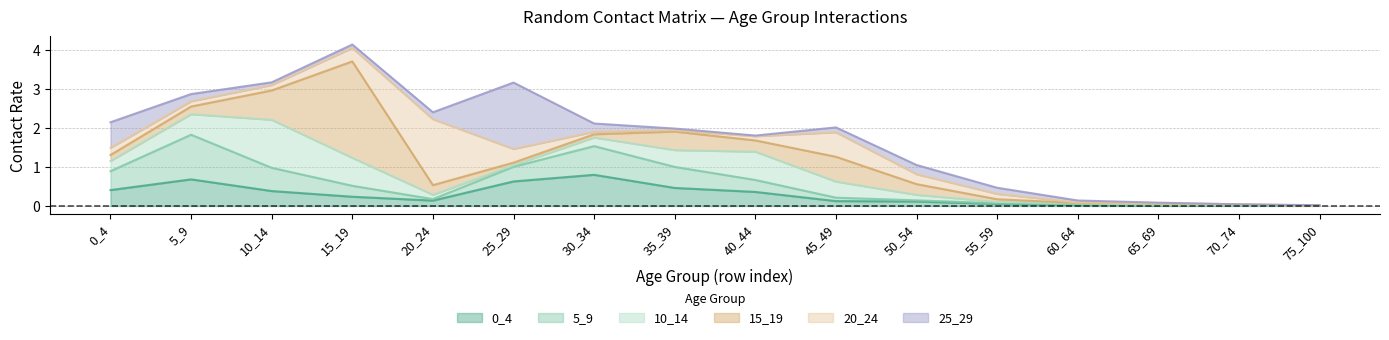

How many times do 15_19 and 25_29 cross each other?

6